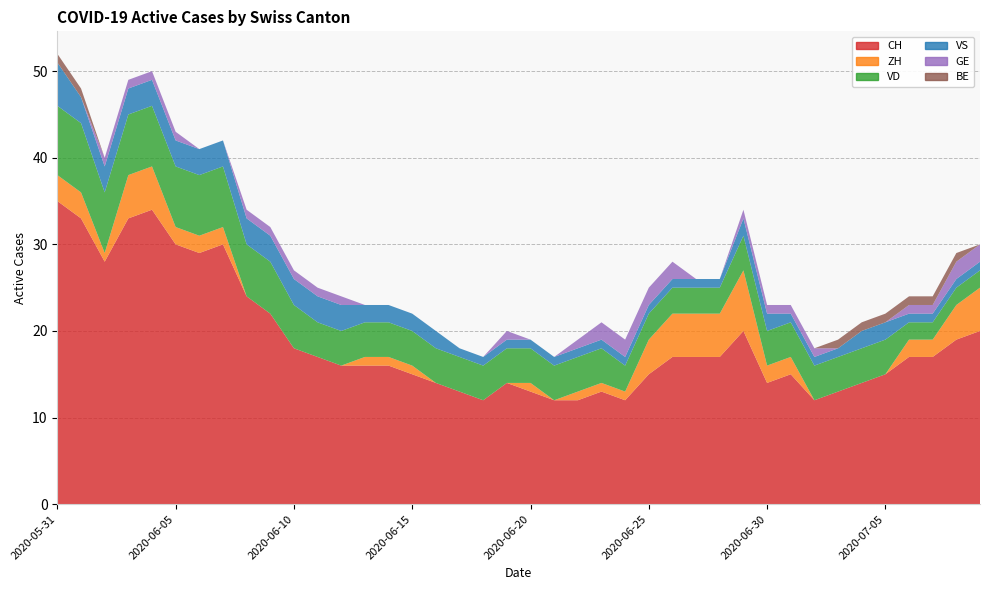

Reading right to left, transcribe all the data shown in this chart.

CH: 20	19	17	17	15	14	13	12	15	14	20	17	17	17	15	12	13	12	12	13	14	12	13	14	15	16	16	16	17	18	22	24	30	29	30	34	33	28	33	35
ZH: 5	4	2	2	0	0	0	0	2	2	7	5	5	5	4	1	1	1	0	1	0	0	0	0	1	1	1	0	0	0	0	0	2	2	2	5	5	1	3	3
VD: 2	2	2	2	4	4	4	4	4	4	4	3	3	3	3	3	4	4	4	4	4	4	4	4	4	4	4	4	4	5	6	6	7	7	7	7	7	7	8	8
VS: 1	1	1	1	2	2	1	1	1	2	2	1	1	1	1	1	1	1	1	1	1	1	1	2	2	2	2	3	3	3	3	3	3	3	3	3	3	3	3	5
GE: 2	2	1	1	0	0	0	1	1	1	1	0	0	2	2	2	2	1	0	0	1	0	0	0	0	0	0	1	1	1	1	1	0	0	1	1	1	1	0	0
BE: 0	1	1	1	1	1	1	0	0	0	0	0	0	0	0	0	0	0	0	0	0	0	0	0	0	0	0	0	0	0	0	0	0	0	0	0	0	0	1	1